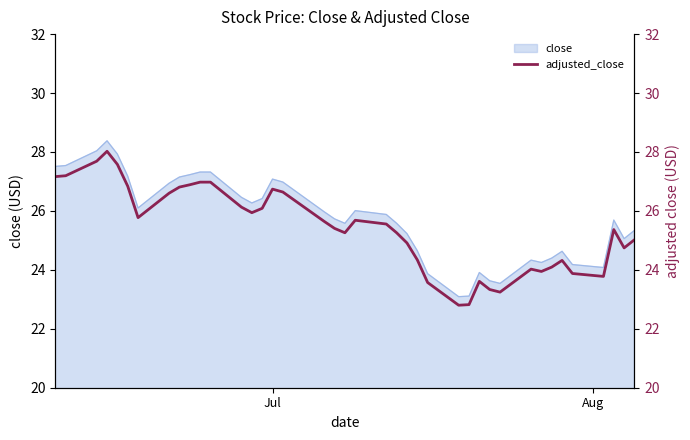

What is the lowest value of the close series?

23.1